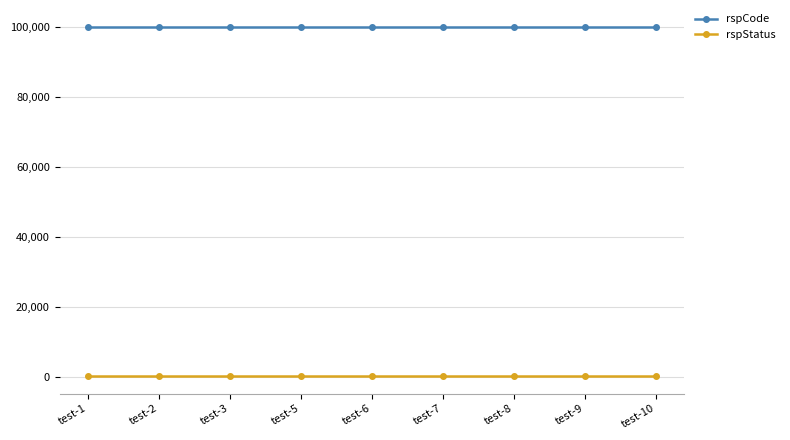

How many lines are shown in the chart?

2